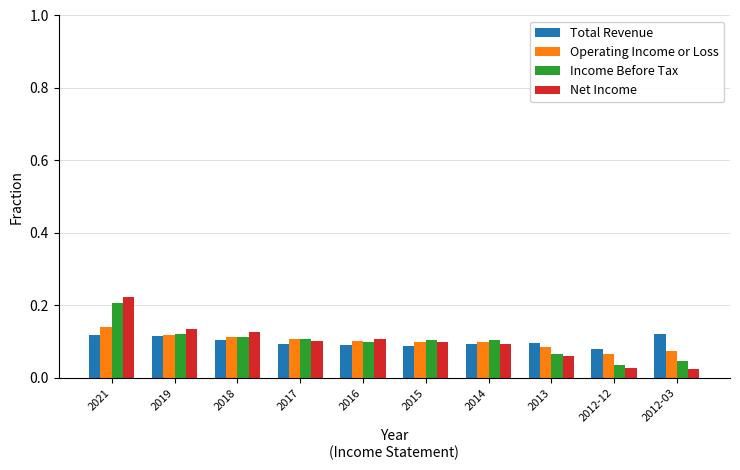

What is the total value across all series at 2015?

0.4